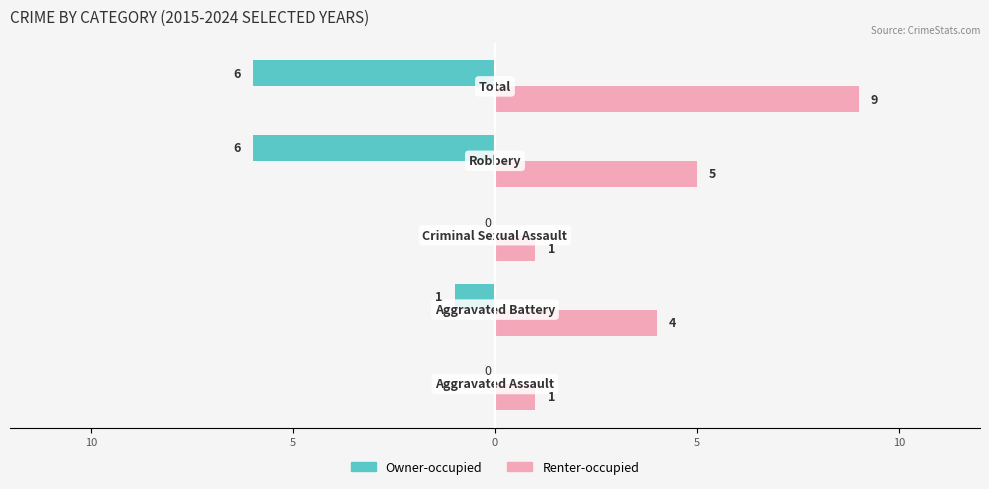

What are all the series names shown in the legend?

Owner-occupied, Renter-occupied